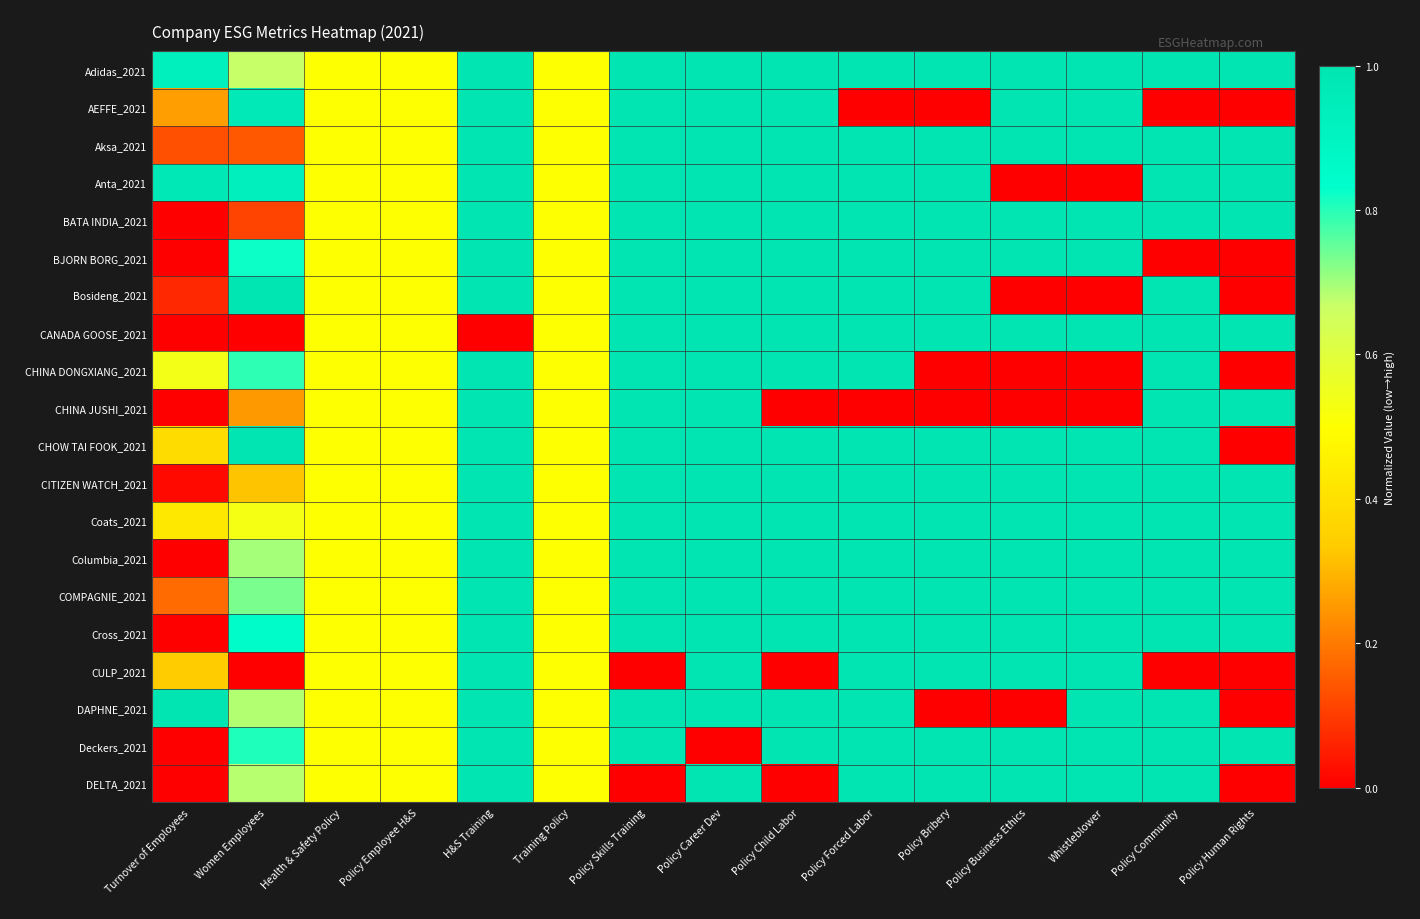

Reading right to left, what are all the values shown in this chart?

Adidas_2021: Policy Human Rights=1.0	Policy Community=1.0	Whistleblower=1.0	Policy Business Ethics=1.0	Policy Bribery=1.0	Policy Forced Labor=1.0	Policy Child Labor=1.0	Policy Career Dev=1.0	Policy Skills Training=1.0	Training Policy=0.5	H&S Training=1.0	Policy Employee H&S=0.5	Health & Safety Policy=0.5	Women Employees=0.7	Turnover of Employees=0.9
AEFFE_2021: Policy Human Rights=0.0	Policy Community=0.0	Whistleblower=1.0	Policy Business Ethics=1.0	Policy Bribery=0.0	Policy Forced Labor=0.0	Policy Child Labor=1.0	Policy Career Dev=1.0	Policy Skills Training=1.0	Training Policy=0.5	H&S Training=1.0	Policy Employee H&S=0.5	Health & Safety Policy=0.5	Women Employees=1.0	Turnover of Employees=0.3
Aksa_2021: Policy Human Rights=1.0	Policy Community=1.0	Whistleblower=1.0	Policy Business Ethics=1.0	Policy Bribery=1.0	Policy Forced Labor=1.0	Policy Child Labor=1.0	Policy Career Dev=1.0	Policy Skills Training=1.0	Training Policy=0.5	H&S Training=1.0	Policy Employee H&S=0.5	Health & Safety Policy=0.5	Women Employees=0.1	Turnover of Employees=0.1
Anta_2021: Policy Human Rights=1.0	Policy Community=1.0	Whistleblower=0.0	Policy Business Ethics=0.0	Policy Bribery=1.0	Policy Forced Labor=1.0	Policy Child Labor=1.0	Policy Career Dev=1.0	Policy Skills Training=1.0	Training Policy=0.5	H&S Training=1.0	Policy Employee H&S=0.5	Health & Safety Policy=0.5	Women Employees=0.9	Turnover of Employees=1.0
BATA INDIA_2021: Policy Human Rights=1.0	Policy Community=1.0	Whistleblower=1.0	Policy Business Ethics=1.0	Policy Bribery=1.0	Policy Forced Labor=1.0	Policy Child Labor=1.0	Policy Career Dev=1.0	Policy Skills Training=1.0	Training Policy=0.5	H&S Training=1.0	Policy Employee H&S=0.5	Health & Safety Policy=0.5	Women Employees=0.1	Turnover of Employees=0.0
BJORN BORG_2021: Policy Human Rights=0.0	Policy Community=0.0	Whistleblower=1.0	Policy Business Ethics=1.0	Policy Bribery=1.0	Policy Forced Labor=1.0	Policy Child Labor=1.0	Policy Career Dev=1.0	Policy Skills Training=1.0	Training Policy=0.5	H&S Training=1.0	Policy Employee H&S=0.5	Health & Safety Policy=0.5	Women Employees=0.8	Turnover of Employees=0.0
Bosideng_2021: Policy Human Rights=0.0	Policy Community=1.0	Whistleblower=0.0	Policy Business Ethics=0.0	Policy Bribery=1.0	Policy Forced Labor=1.0	Policy Child Labor=1.0	Policy Career Dev=1.0	Policy Skills Training=1.0	Training Policy=0.5	H&S Training=1.0	Policy Employee H&S=0.5	Health & Safety Policy=0.5	Women Employees=1.0	Turnover of Employees=0.1
CANADA GOOSE_2021: Policy Human Rights=1.0	Policy Community=1.0	Whistleblower=1.0	Policy Business Ethics=1.0	Policy Bribery=1.0	Policy Forced Labor=1.0	Policy Child Labor=1.0	Policy Career Dev=1.0	Policy Skills Training=1.0	Training Policy=0.5	H&S Training=0.0	Policy Employee H&S=0.5	Health & Safety Policy=0.5	Women Employees=0.0	Turnover of Employees=0.0
CHINA DONGXIANG_2021: Policy Human Rights=0.0	Policy Community=1.0	Whistleblower=0.0	Policy Business Ethics=0.0	Policy Bribery=0.0	Policy Forced Labor=1.0	Policy Child Labor=1.0	Policy Career Dev=1.0	Policy Skills Training=1.0	Training Policy=0.5	H&S Training=1.0	Policy Employee H&S=0.5	Health & Safety Policy=0.5	Women Employees=0.8	Turnover of Employees=0.5
CHINA JUSHI_2021: Policy Human Rights=1.0	Policy Community=1.0	Whistleblower=0.0	Policy Business Ethics=0.0	Policy Bribery=0.0	Policy Forced Labor=0.0	Policy Child Labor=0.0	Policy Career Dev=1.0	Policy Skills Training=1.0	Training Policy=0.5	H&S Training=1.0	Policy Employee H&S=0.5	Health & Safety Policy=0.5	Women Employees=0.3	Turnover of Employees=0.0
CHOW TAI FOOK_2021: Policy Human Rights=0.0	Policy Community=1.0	Whistleblower=1.0	Policy Business Ethics=1.0	Policy Bribery=1.0	Policy Forced Labor=1.0	Policy Child Labor=1.0	Policy Career Dev=1.0	Policy Skills Training=1.0	Training Policy=0.5	H&S Training=1.0	Policy Employee H&S=0.5	Health & Safety Policy=0.5	Women Employees=1.0	Turnover of Employees=0.4
CITIZEN WATCH_2021: Policy Human Rights=1.0	Policy Community=1.0	Whistleblower=1.0	Policy Business Ethics=1.0	Policy Bribery=1.0	Policy Forced Labor=1.0	Policy Child Labor=1.0	Policy Career Dev=1.0	Policy Skills Training=1.0	Training Policy=0.5	H&S Training=1.0	Policy Employee H&S=0.5	Health & Safety Policy=0.5	Women Employees=0.3	Turnover of Employees=0.0
Coats_2021: Policy Human Rights=1.0	Policy Community=1.0	Whistleblower=1.0	Policy Business Ethics=1.0	Policy Bribery=1.0	Policy Forced Labor=1.0	Policy Child Labor=1.0	Policy Career Dev=1.0	Policy Skills Training=1.0	Training Policy=0.5	H&S Training=1.0	Policy Employee H&S=0.5	Health & Safety Policy=0.5	Women Employees=0.5	Turnover of Employees=0.4
Columbia_2021: Policy Human Rights=1.0	Policy Community=1.0	Whistleblower=1.0	Policy Business Ethics=1.0	Policy Bribery=1.0	Policy Forced Labor=1.0	Policy Child Labor=1.0	Policy Career Dev=1.0	Policy Skills Training=1.0	Training Policy=0.5	H&S Training=1.0	Policy Employee H&S=0.5	Health & Safety Policy=0.5	Women Employees=0.7	Turnover of Employees=0.0
COMPAGNIE_2021: Policy Human Rights=1.0	Policy Community=1.0	Whistleblower=1.0	Policy Business Ethics=1.0	Policy Bribery=1.0	Policy Forced Labor=1.0	Policy Child Labor=1.0	Policy Career Dev=1.0	Policy Skills Training=1.0	Training Policy=0.5	H&S Training=1.0	Policy Employee H&S=0.5	Health & Safety Policy=0.5	Women Employees=0.7	Turnover of Employees=0.2
Cross_2021: Policy Human Rights=1.0	Policy Community=1.0	Whistleblower=1.0	Policy Business Ethics=1.0	Policy Bribery=1.0	Policy Forced Labor=1.0	Policy Child Labor=1.0	Policy Career Dev=1.0	Policy Skills Training=1.0	Training Policy=0.5	H&S Training=1.0	Policy Employee H&S=0.5	Health & Safety Policy=0.5	Women Employees=0.8	Turnover of Employees=0.0
CULP_2021: Policy Human Rights=0.0	Policy Community=0.0	Whistleblower=1.0	Policy Business Ethics=1.0	Policy Bribery=1.0	Policy Forced Labor=1.0	Policy Child Labor=0.0	Policy Career Dev=1.0	Policy Skills Training=0.0	Training Policy=0.5	H&S Training=1.0	Policy Employee H&S=0.5	Health & Safety Policy=0.5	Women Employees=0.0	Turnover of Employees=0.3
DAPHNE_2021: Policy Human Rights=0.0	Policy Community=1.0	Whistleblower=1.0	Policy Business Ethics=0.0	Policy Bribery=0.0	Policy Forced Labor=1.0	Policy Child Labor=1.0	Policy Career Dev=1.0	Policy Skills Training=1.0	Training Policy=0.5	H&S Training=1.0	Policy Employee H&S=0.5	Health & Safety Policy=0.5	Women Employees=0.7	Turnover of Employees=1.0
Deckers_2021: Policy Human Rights=1.0	Policy Community=1.0	Whistleblower=1.0	Policy Business Ethics=1.0	Policy Bribery=1.0	Policy Forced Labor=1.0	Policy Child Labor=1.0	Policy Career Dev=0.0	Policy Skills Training=1.0	Training Policy=0.5	H&S Training=1.0	Policy Employee H&S=0.5	Health & Safety Policy=0.5	Women Employees=0.8	Turnover of Employees=0.0
DELTA_2021: Policy Human Rights=0.0	Policy Community=1.0	Whistleblower=1.0	Policy Business Ethics=1.0	Policy Bribery=1.0	Policy Forced Labor=1.0	Policy Child Labor=0.0	Policy Career Dev=1.0	Policy Skills Training=0.0	Training Policy=0.5	H&S Training=1.0	Policy Employee H&S=0.5	Health & Safety Policy=0.5	Women Employees=0.7	Turnover of Employees=0.0